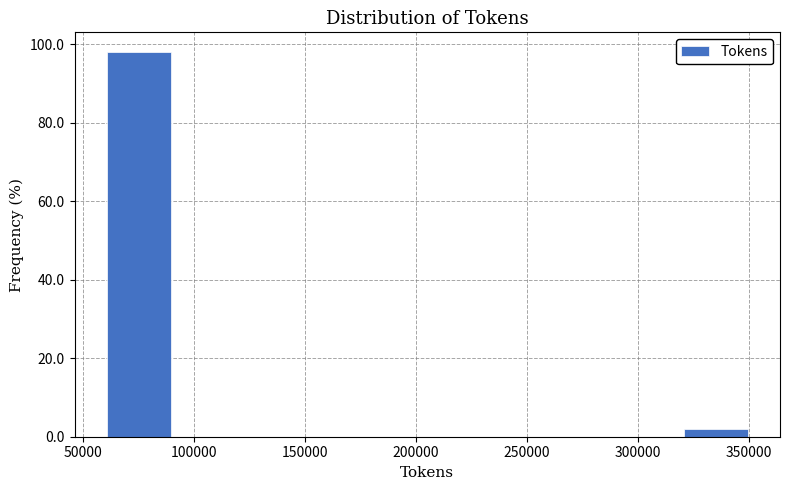

Which range on the x-axis has the tallest bar?

60000 to 90000